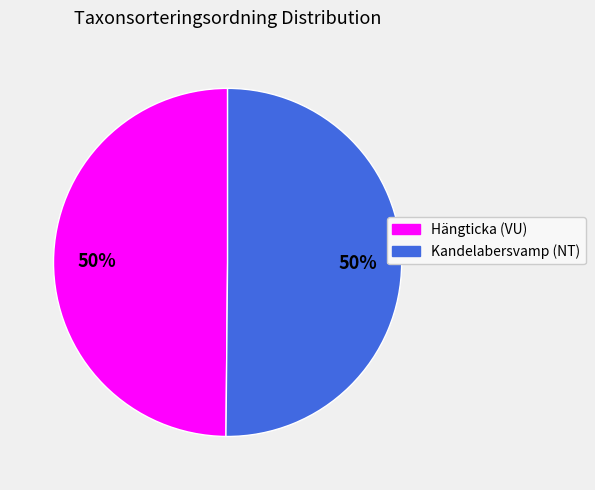

Do Hängticka (VU) and Kandelabersvamp (NT) together represent more than half of the pie?

Yes